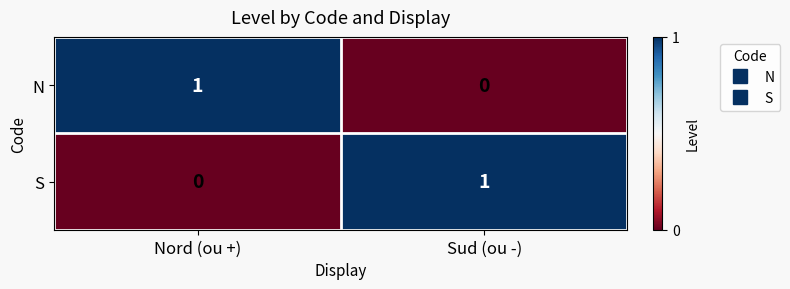

True or false: S has a value of 1 at Nord (ou +).

False